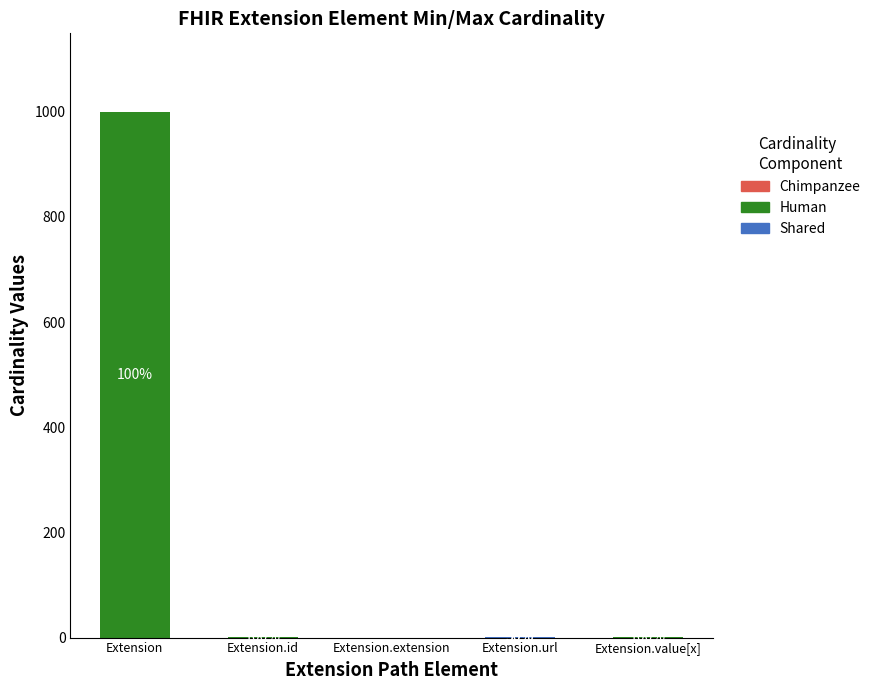

At which category is the sum across all series the highest?

Extension